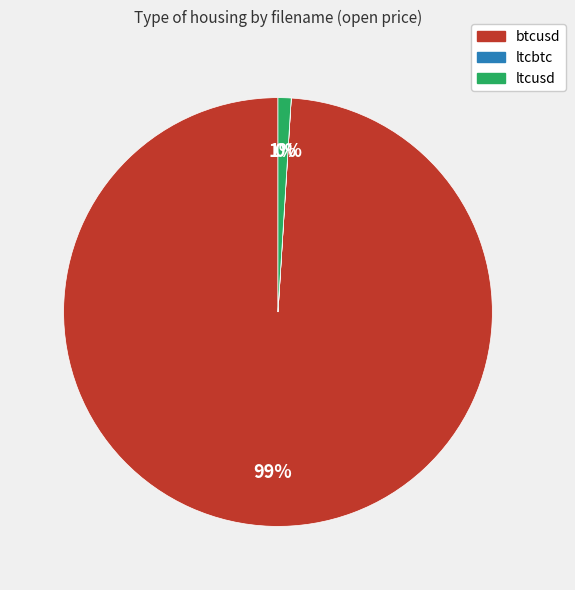

To the nearest percent, what is the combined percentage of ltcusd and btcusd?

100%